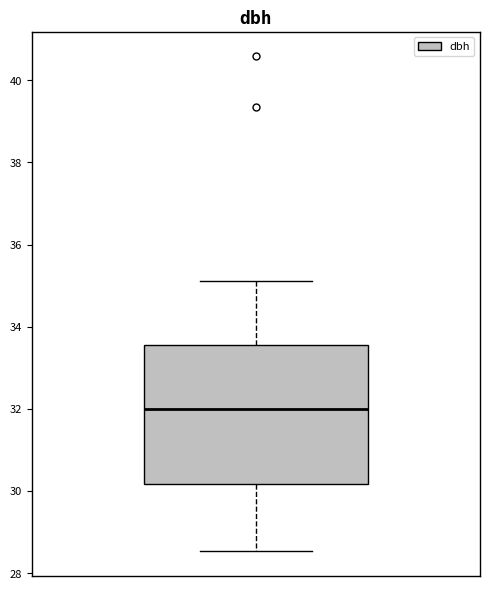

Transcribe this box plot: give where the median line is, the range the box spans, and where the two whiskers end, as read against the y-axis. The values are not printed on the chart, so give them approximately, as read against the axis.

median 32.0, box 30.2 to 33.6, whiskers 28.6 to 35.2